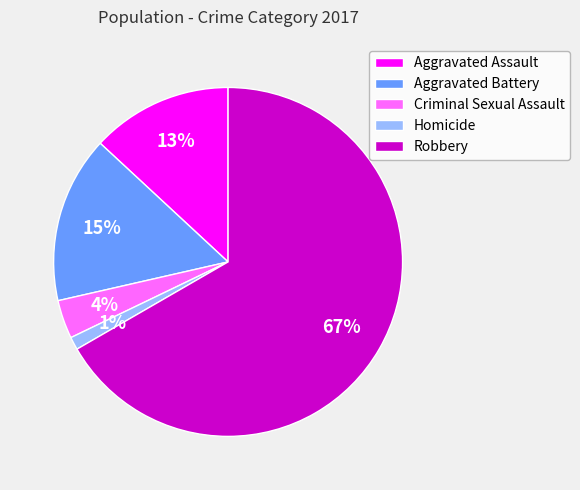

Combined, do Aggravated Battery and Criminal Sexual Assault account for over 50%?

No